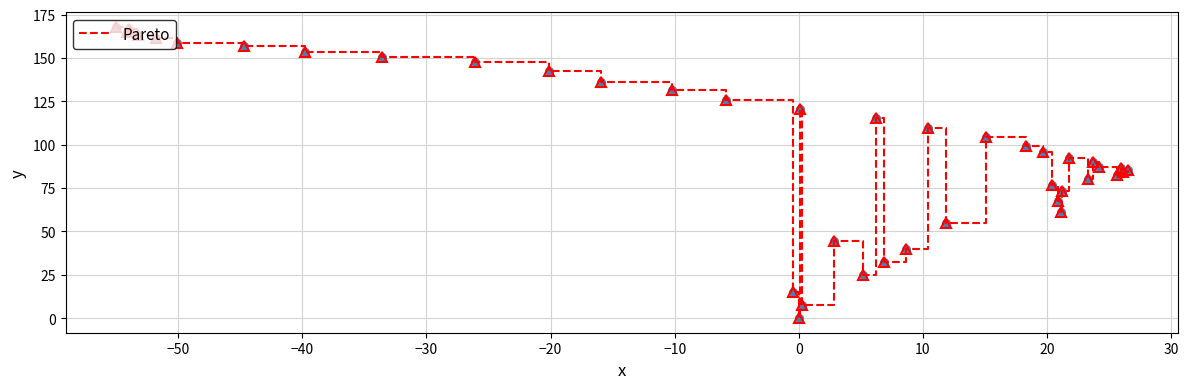

What is the difference between the maximum and minimum values?

168.1